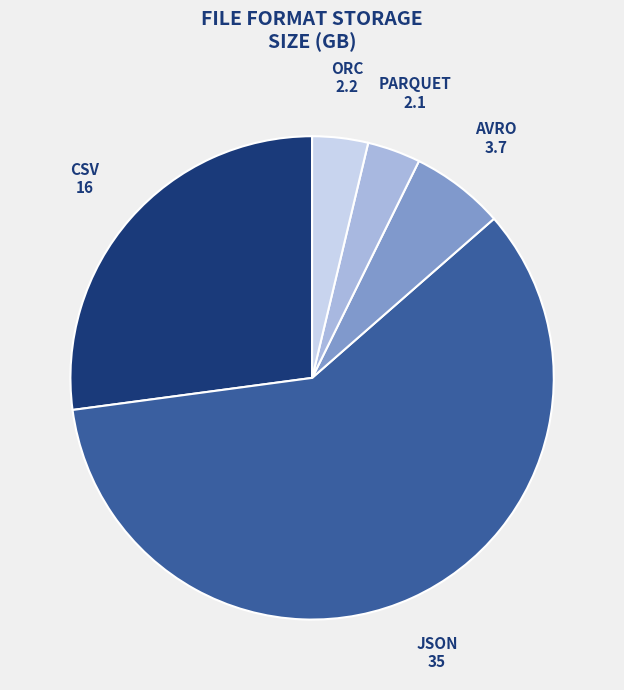

Which has a higher value, CSV or AVRO?

CSV